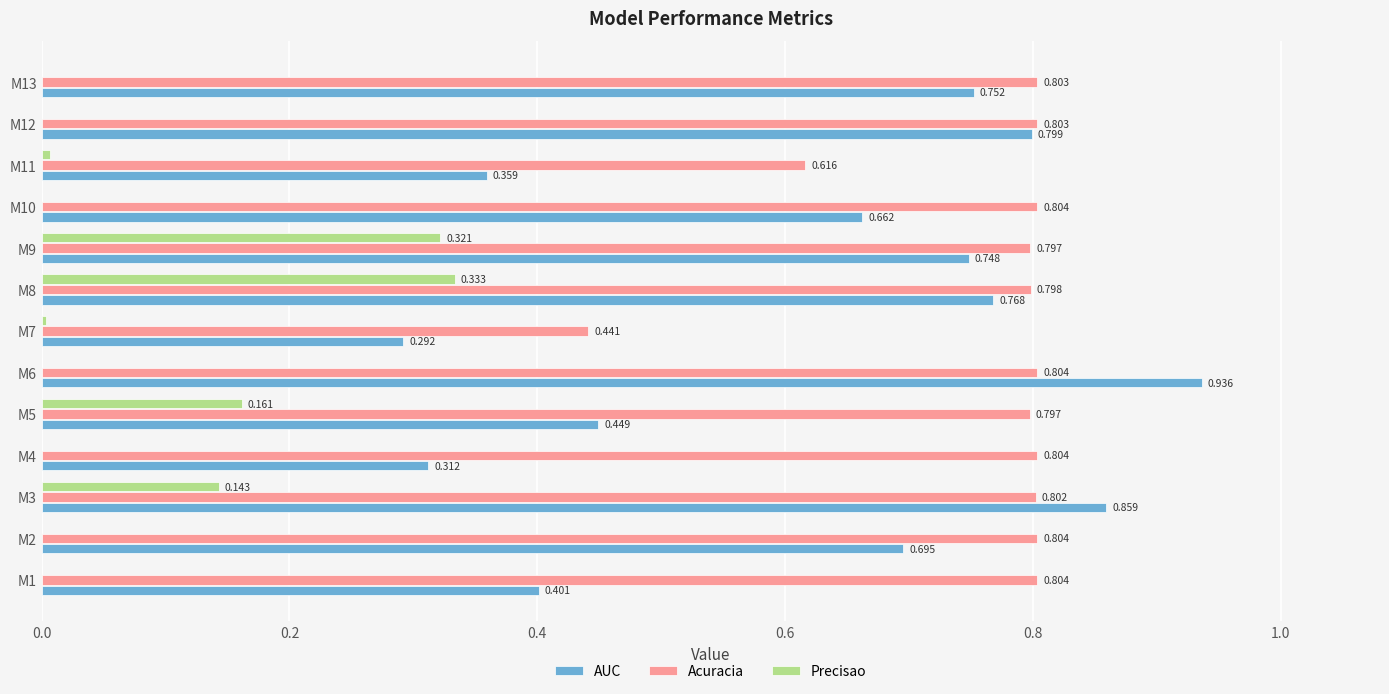

What is the sum of all Precisao values?

1.0